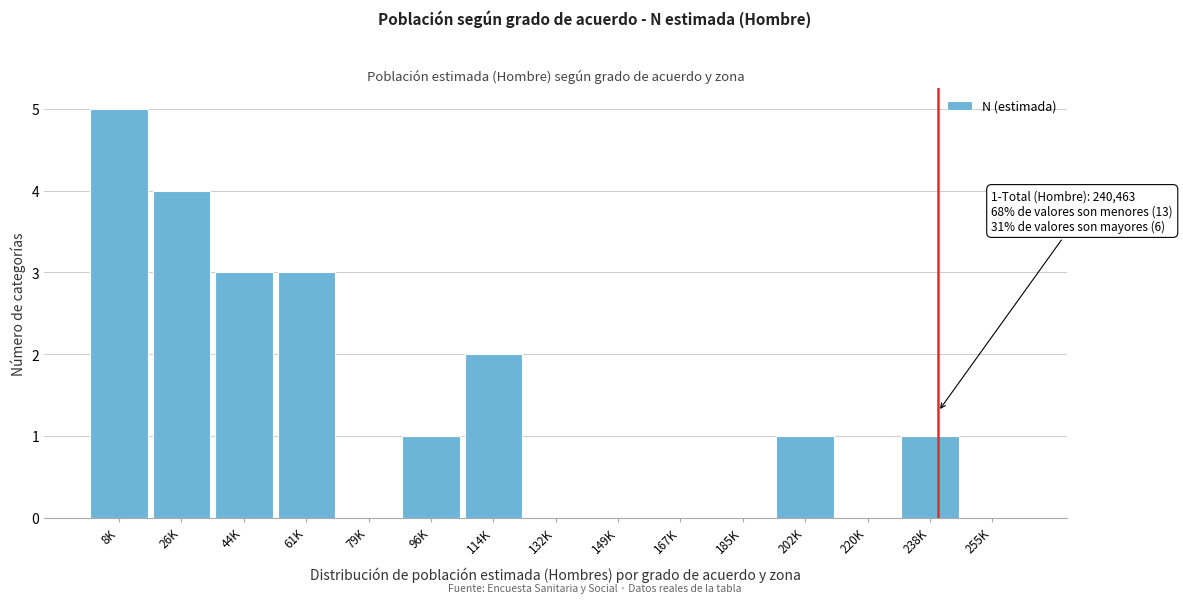

Reading left to right, what are all the values shown in this chart?

8K=5	26K=4	44K=3	61K=3	79K=0	96K=1	114K=2	132K=0	149K=0	167K=0	185K=0	202K=1	220K=0	238K=1	255K=0